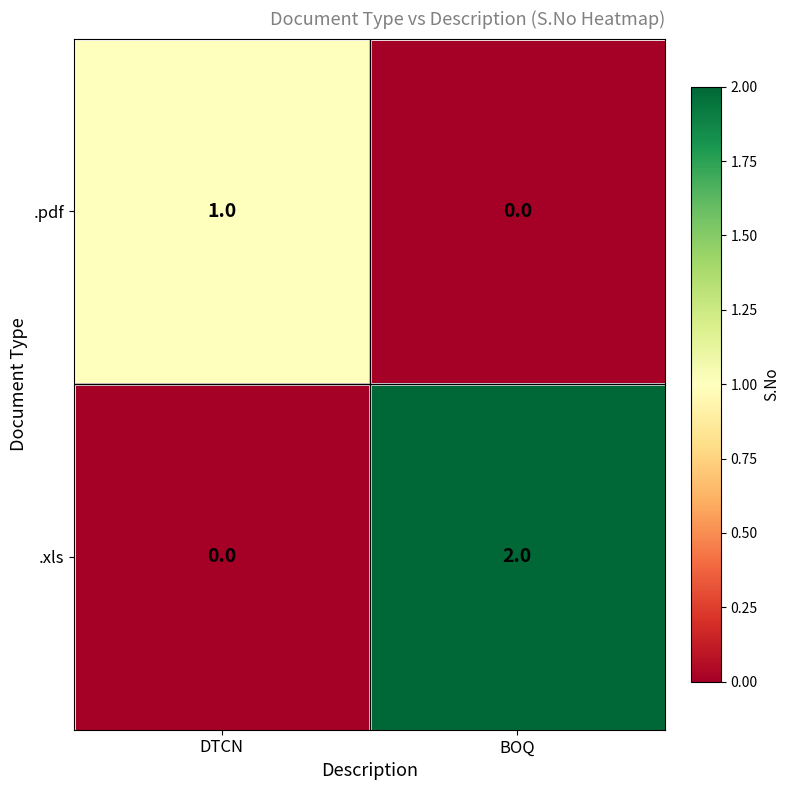

At which label is .pdf closest to 0?

BOQ